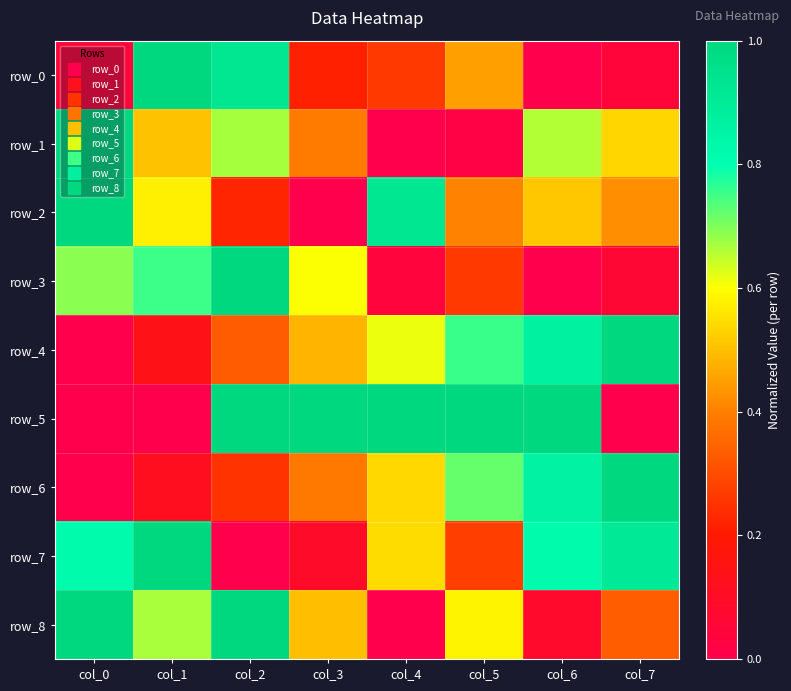

Rank the series at col_2 from highest to lowest value.

row_3, row_8, row_5, row_0, row_1, row_4, row_6, row_2, row_7